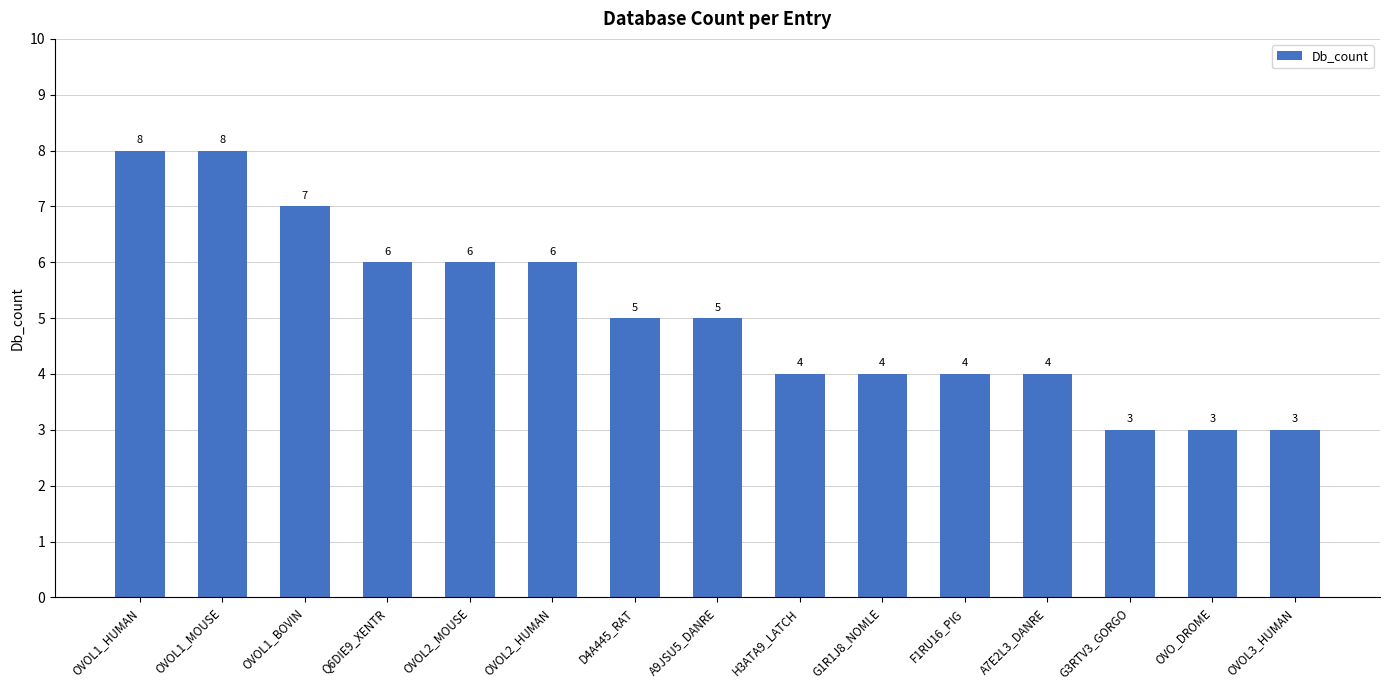

Reading left to right, transcribe all the data shown in this chart.

OVOL1_HUMAN=8	OVOL1_MOUSE=8	OVOL1_BOVIN=7	Q6DIE9_XENTR=6	OVOL2_MOUSE=6	OVOL2_HUMAN=6	D4A445_RAT=5	A9JSU5_DANRE=5	H3ATA9_LATCH=4	G1R1J8_NOMLE=4	F1RU16_PIG=4	A7E2L3_DANRE=4	G3RTV3_GORGO=3	OVO_DROME=3	OVOL3_HUMAN=3